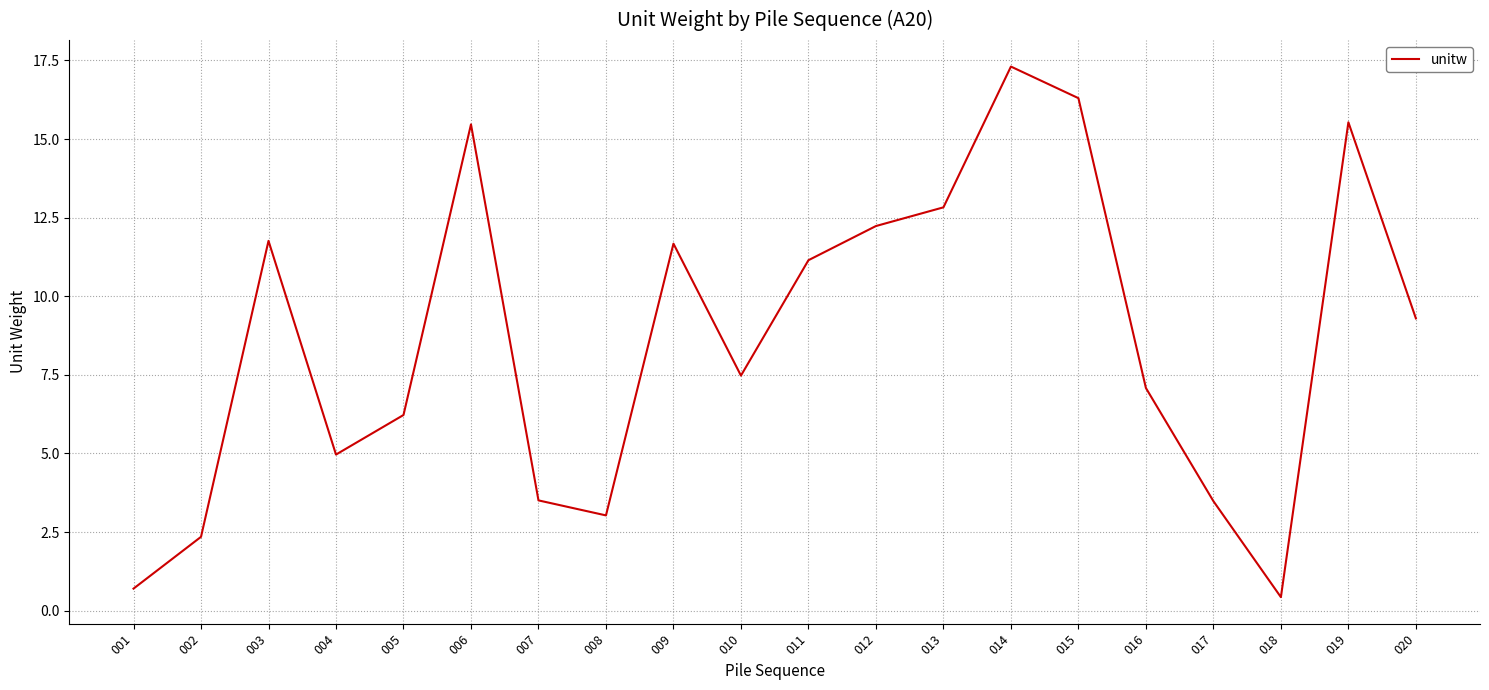

Is it true that the value at 010 is 11.0?

False